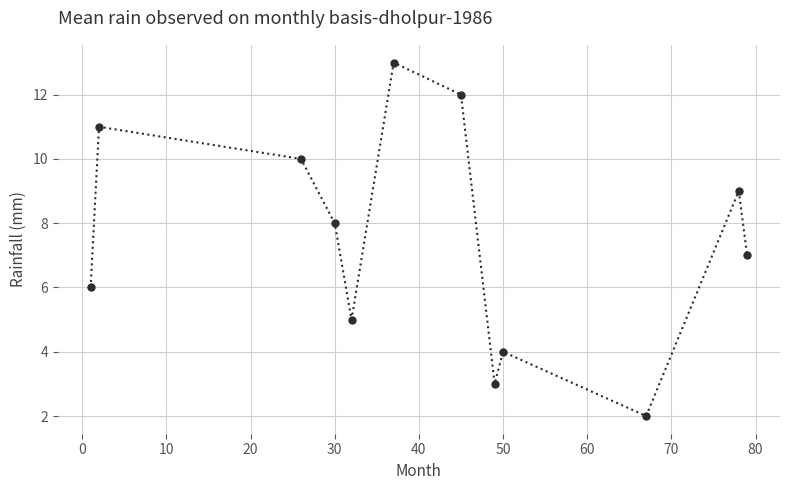

How many interior local valleys (lower than both neighbors) does the data have?

3